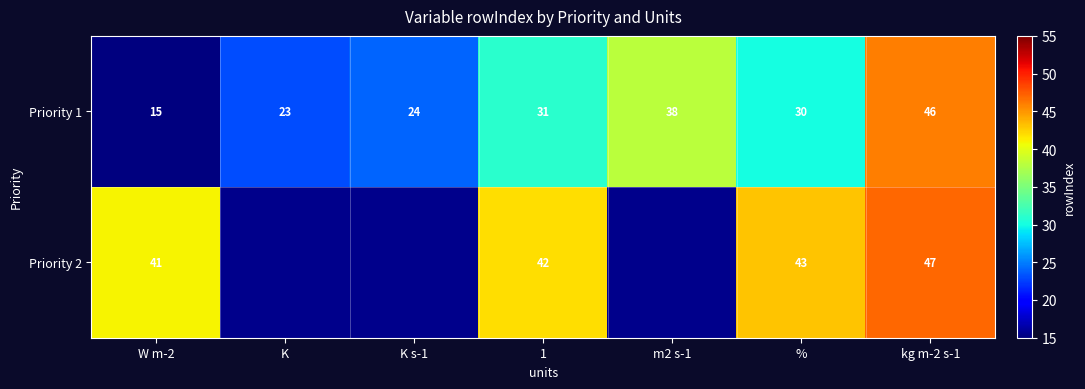

The Priority 1 series shows 23 at K. True or false?

True